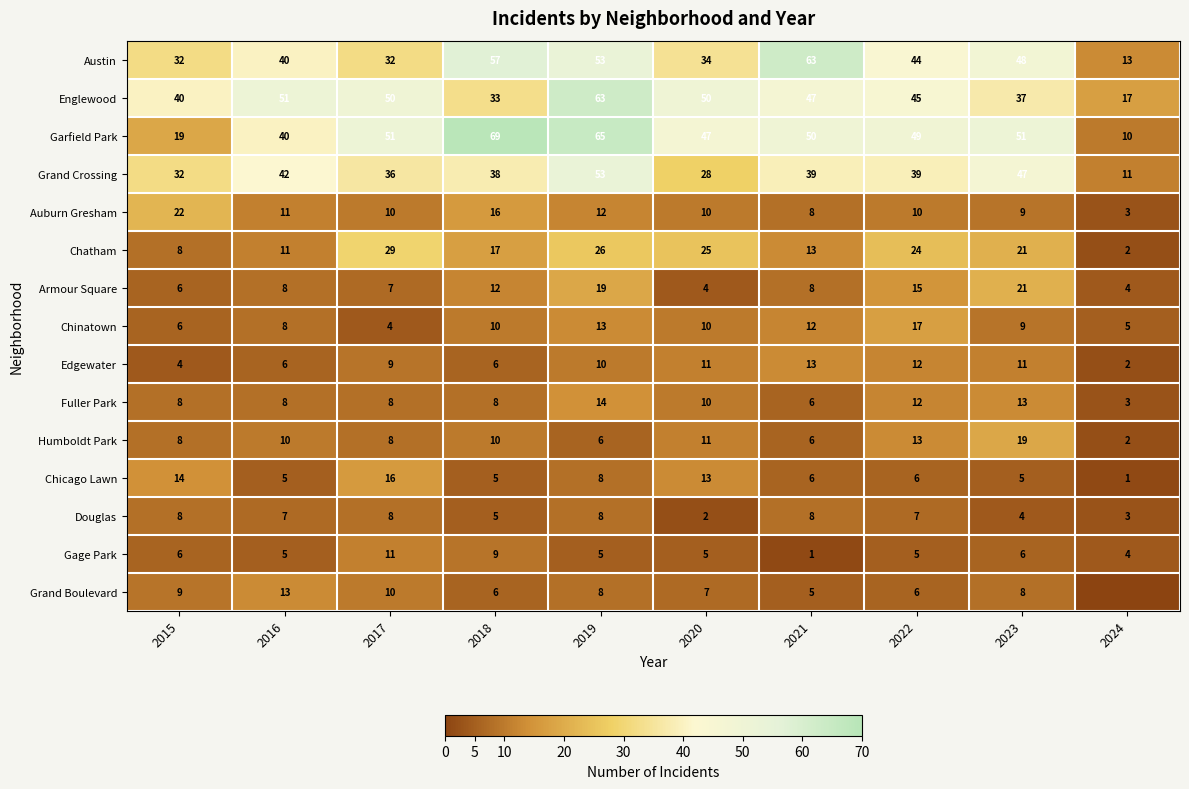

What is the minimum value for Chinatown?

4